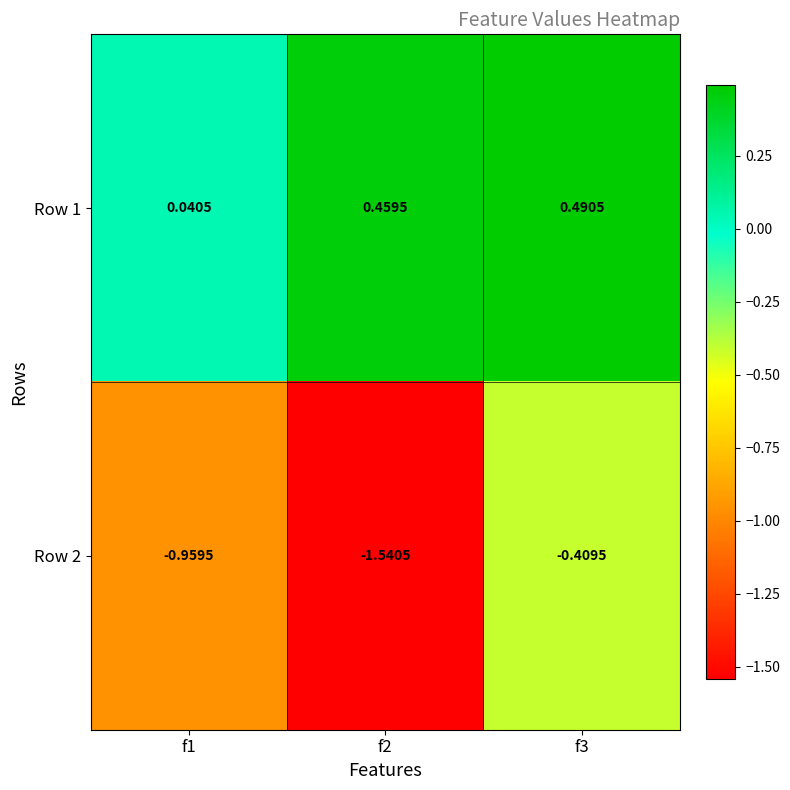

Is the value of Row 1 at f1 greater than the value of Row 2 at f1?

Yes